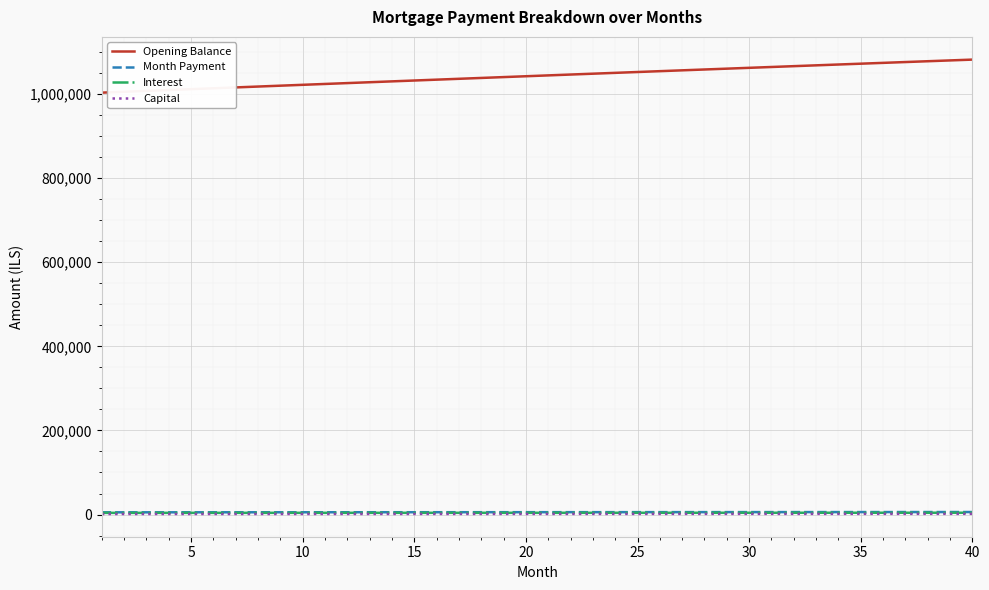

Which series has the largest total across all categories?

Opening Balance